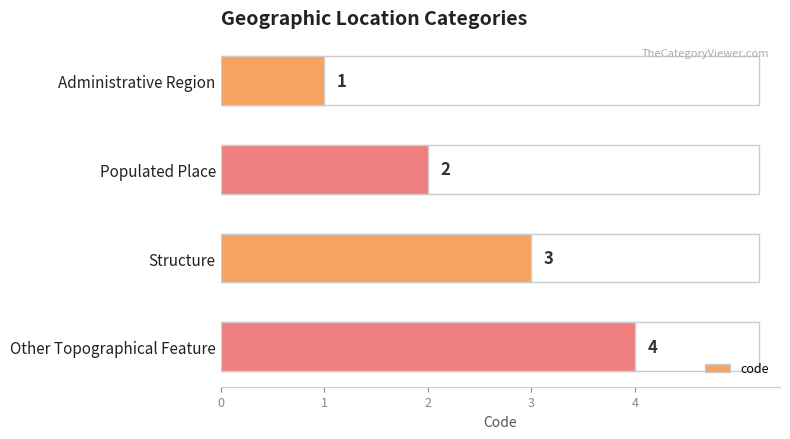

What is the sum of all values?

10